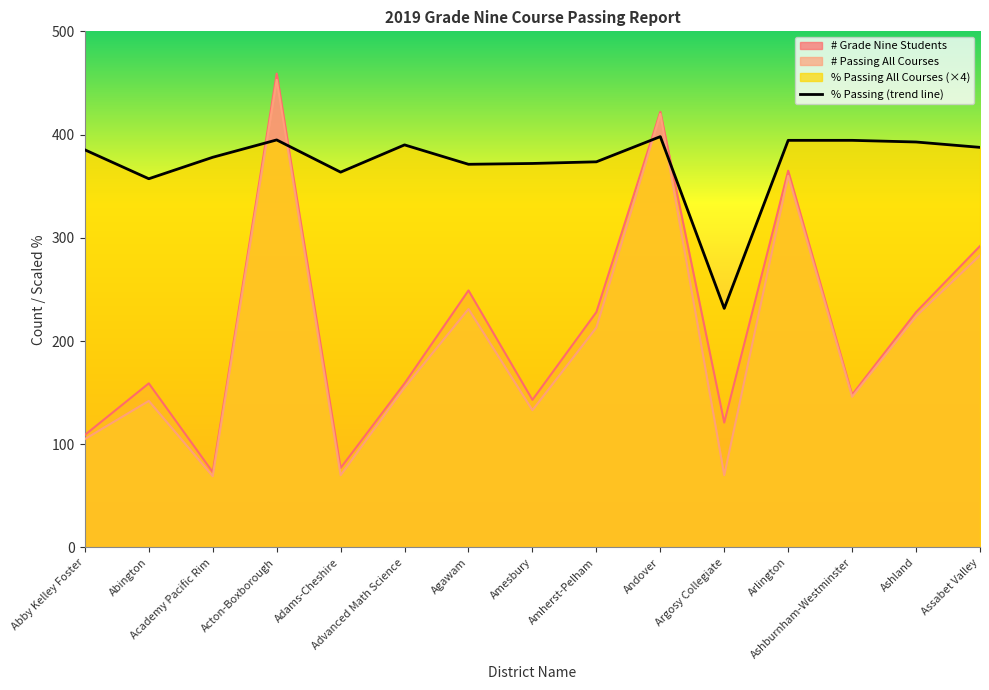

What is the minimum value shown in the chart?

69.0